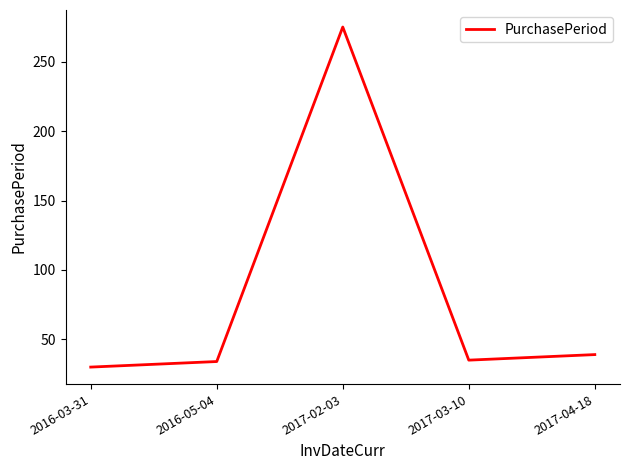

The value at 2017-02-03 is 92. True or false?

False